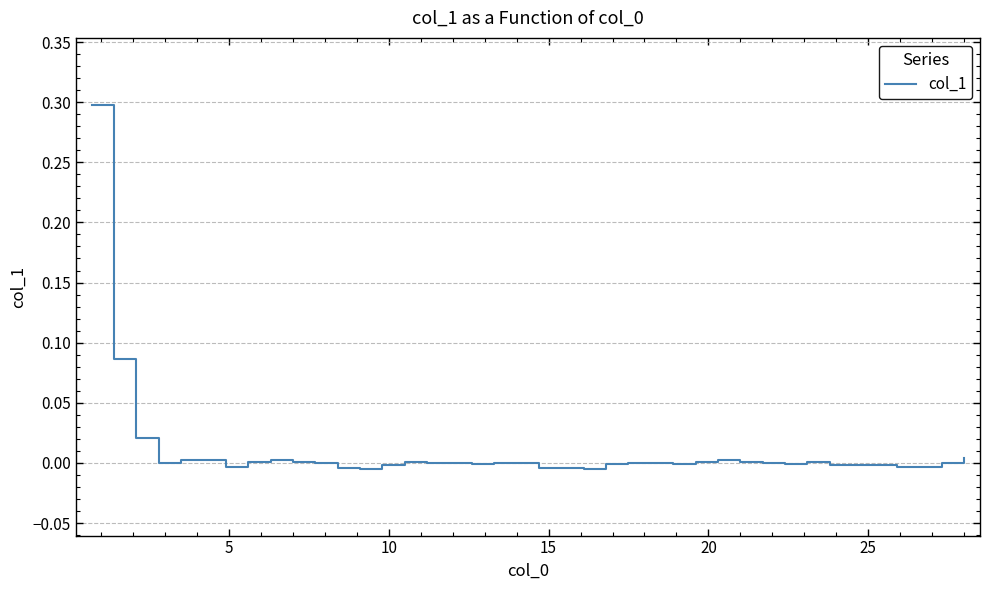

Does the chart have visible grid lines?

Yes